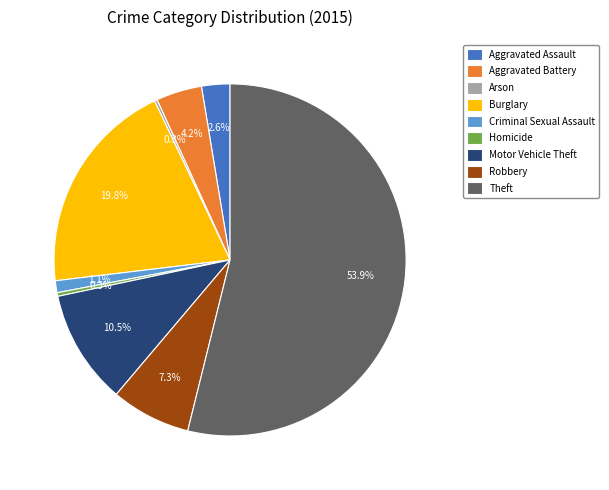

Between Robbery and Aggravated Assault, which is larger?

Robbery